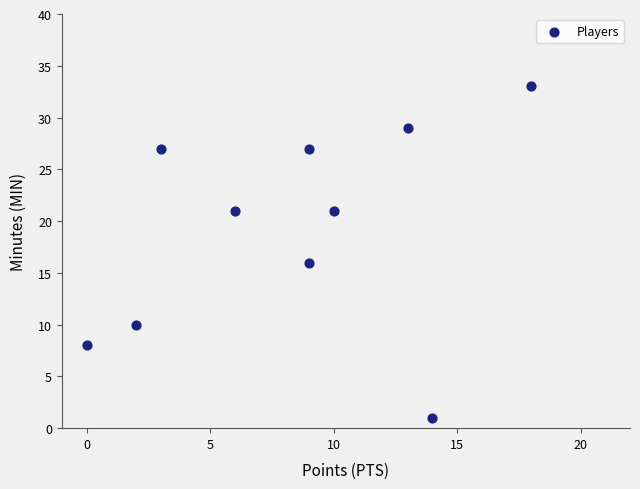

What is the range of X values (max minus min)?

18